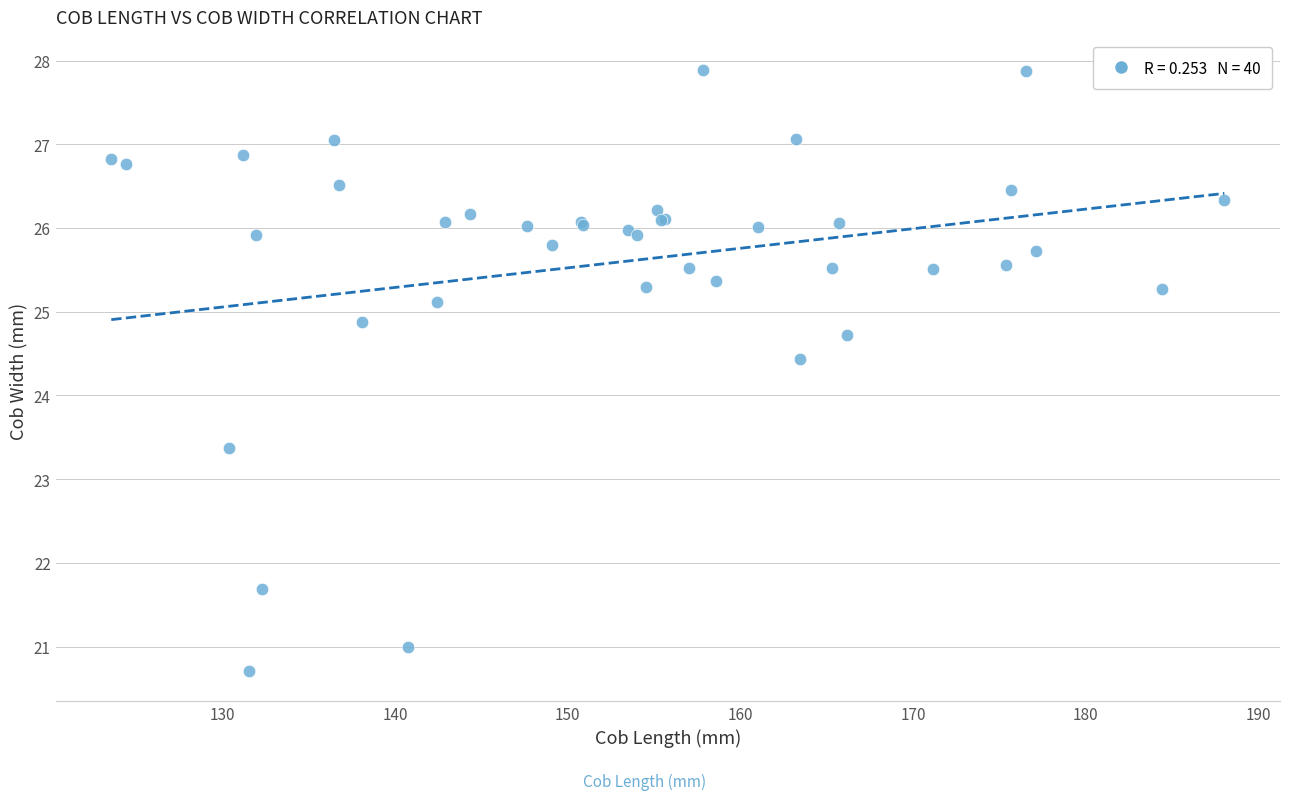

What Y value in the scatter plot is closest to 24?

24.4